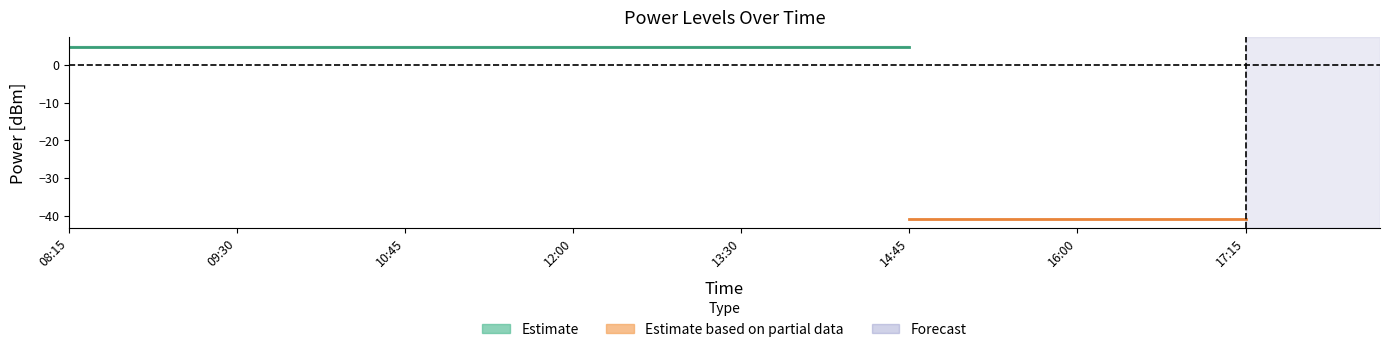

What is the approximate value of PowerTLTMmax[dBm] at 12:30?

5.0